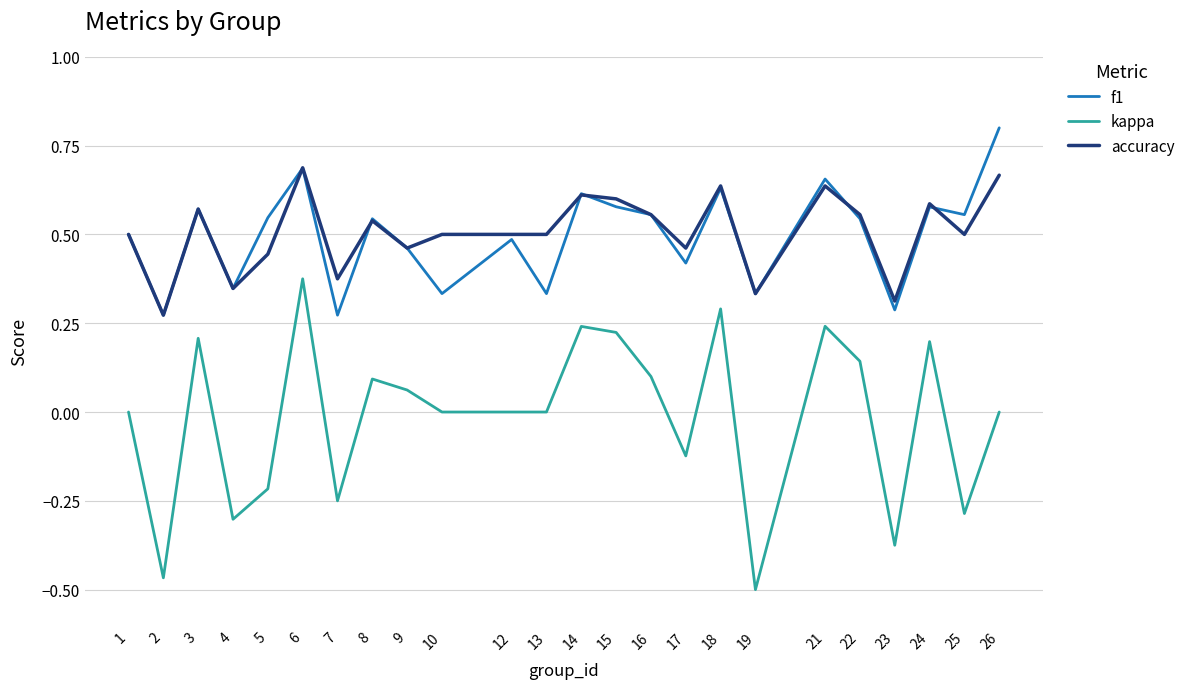

True or false: kappa and accuracy cross at least once.

False